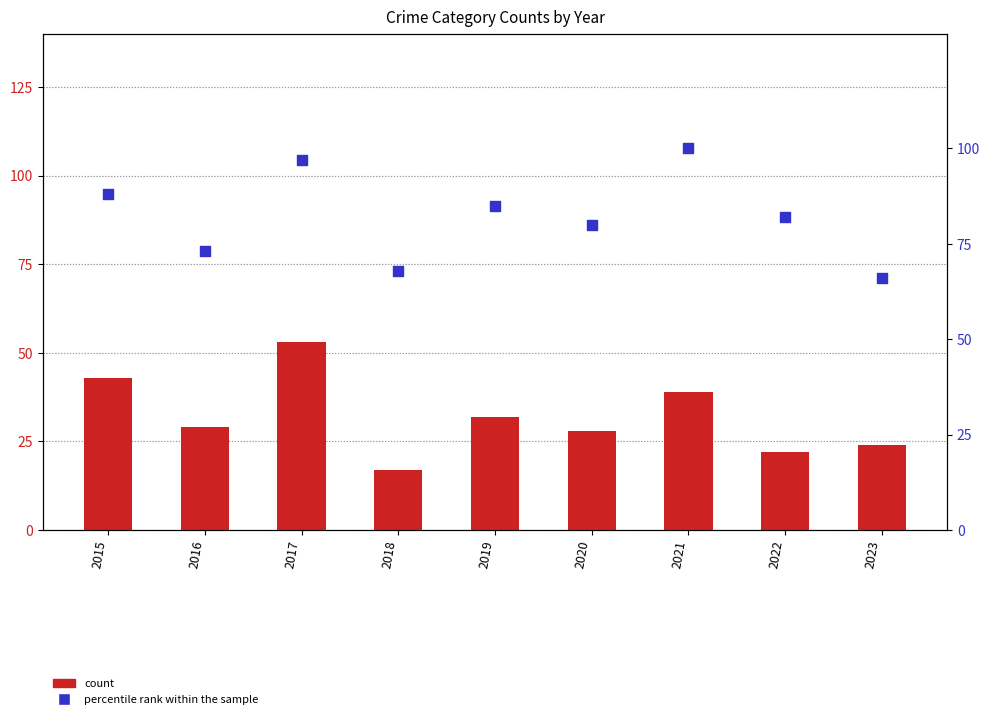

What are all the series names shown in the legend?

count, percentile rank within the sample